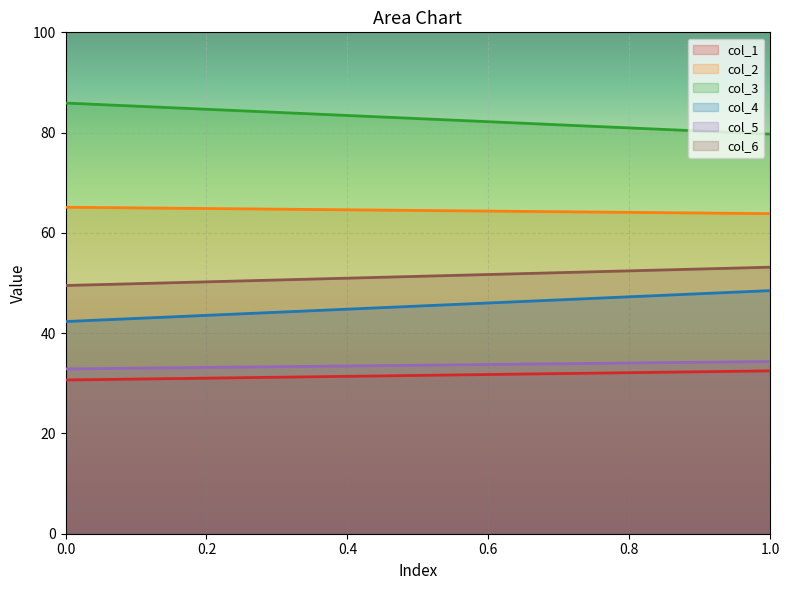

What is the average value of the col_6 series?

51.3